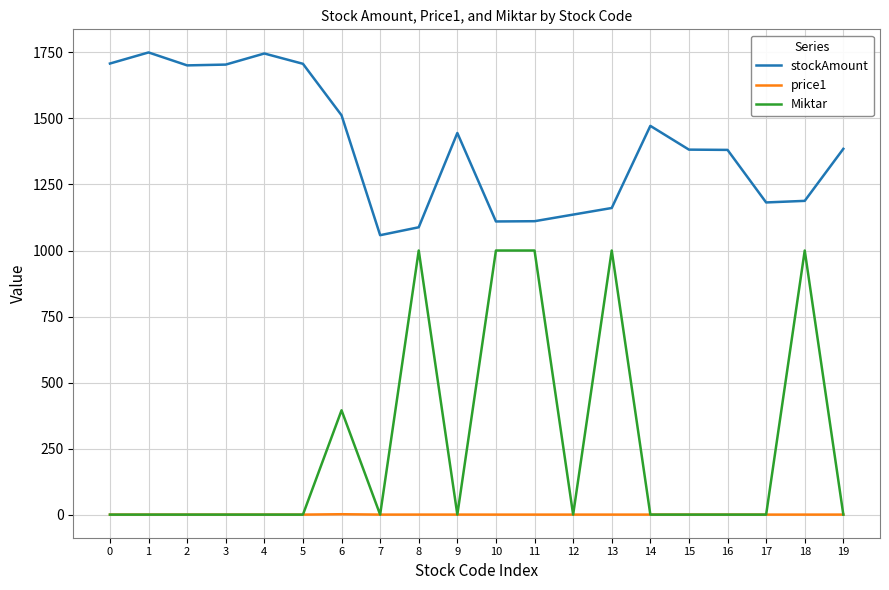

How many values in the price1 series exceed 0?

14